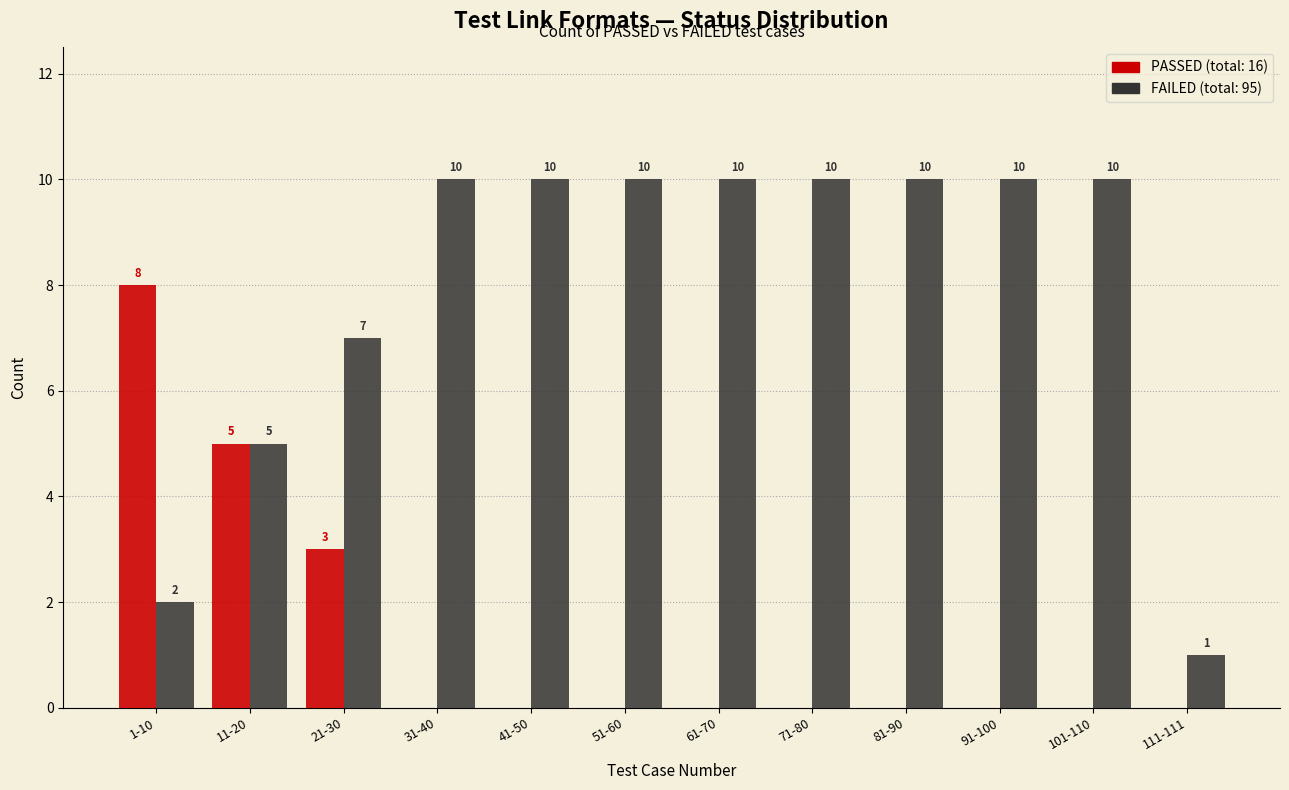

Reading right to left, transcribe all the data shown in this chart.

PASSED: 111-111=0	101-110=0	91-100=0	81-90=0	71-80=0	61-70=0	51-60=0	41-50=0	31-40=0	21-30=3	11-20=5	1-10=8
FAILED: 111-111=1	101-110=10	91-100=10	81-90=10	71-80=10	61-70=10	51-60=10	41-50=10	31-40=10	21-30=7	11-20=5	1-10=2